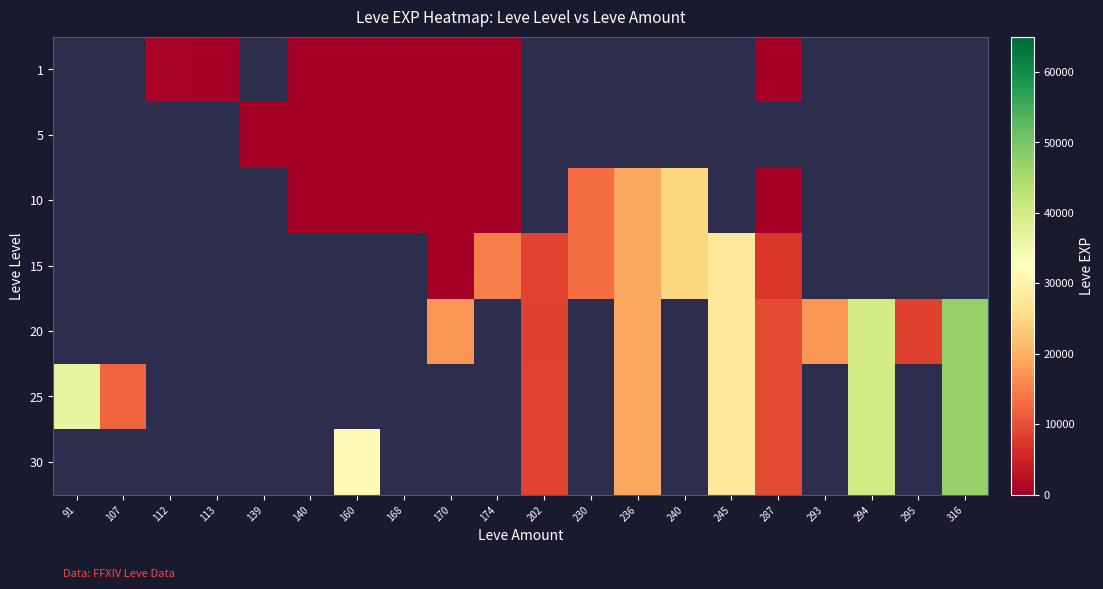

What is the minimum value shown in the chart?

1.0